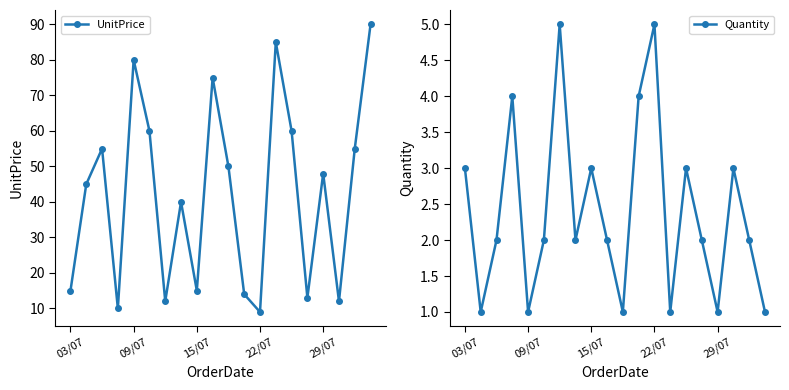

What is the sum of the Quantity values at 10 and 14?

4